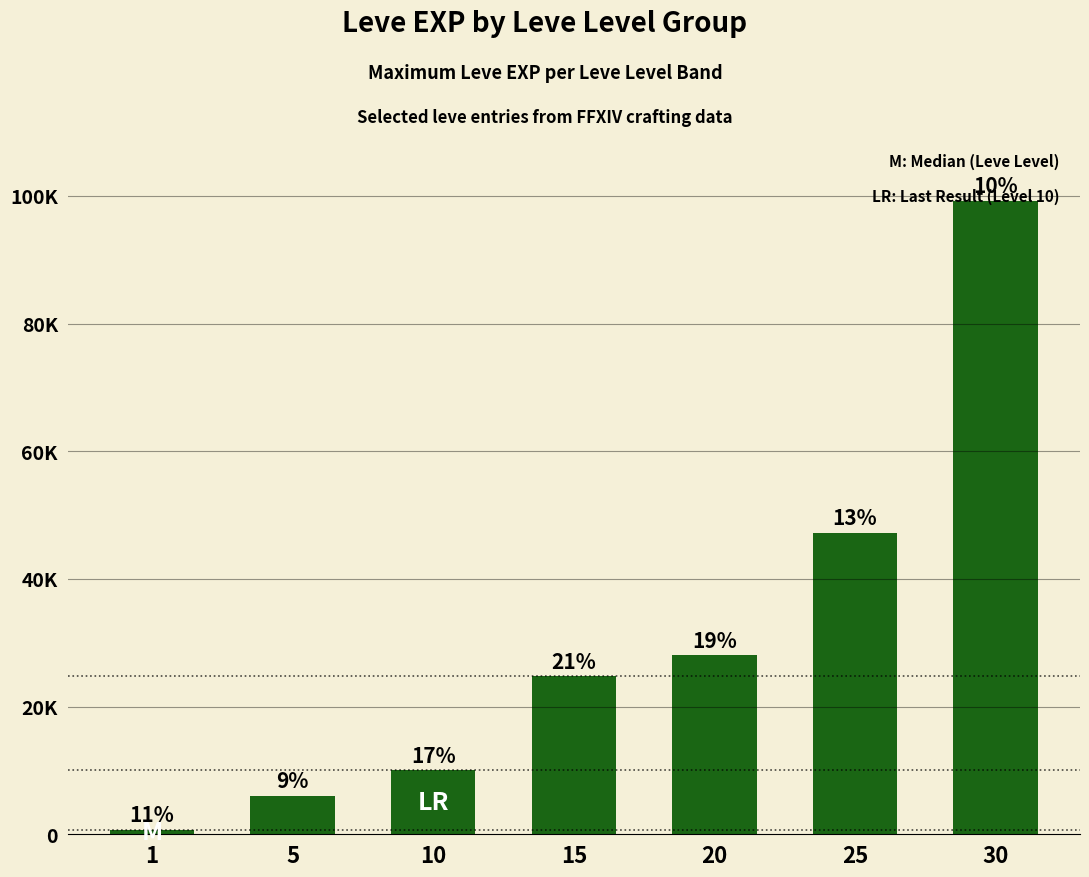

What is the value of the 5th bar from the left?

28010